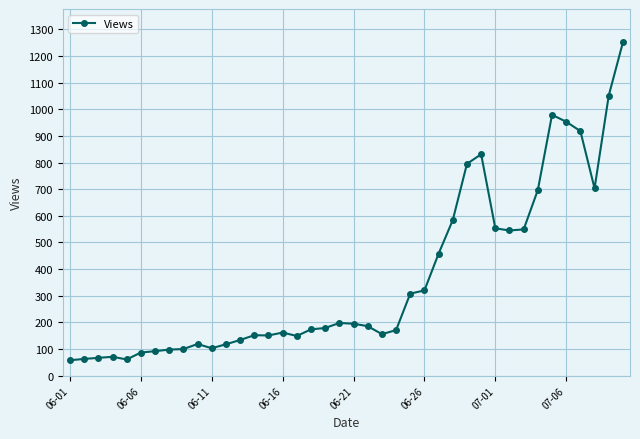

What is the maximum value shown in the chart?

1251